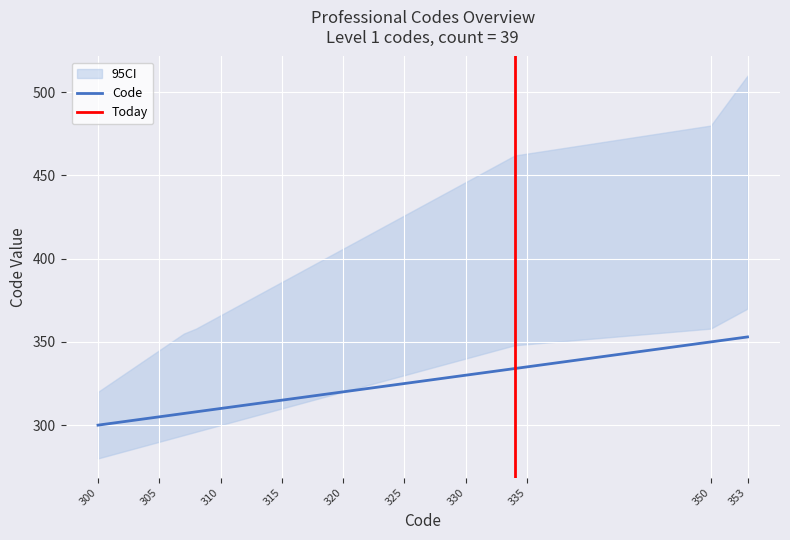

Reading left to right, transcribe all the data shown in this chart.

Code: 300=300	301=301	302=302	303=303	304=304	305=305	306=306	307=307	308=308	309=309	310=310	311=311	312=312	313=313	314=314	315=315	316=316	317=317	318=318	319=319	320=320	321=321	322=322	323=323	324=324	325=325	326=326	327=327	328=328	329=329	330=330	331=331	332=332	333=333	334=334	350=350	351=351	352=352	353=353
CI_lower: 300=280	301=282	302=284	303=286	304=288	305=290	306=292	307=294	308=296	309=298	310=300	311=302	312=304	313=306	314=308	315=310	316=312	317=314	318=316	319=318	320=320	321=322	322=324	323=326	324=328	325=330	326=332	327=334	328=336	329=338	330=340	331=342	332=344	333=346	334=348	350=358	351=362	352=366	353=370
CI_upper: 300=320	301=325	302=330	303=335	304=340	305=345	306=350	307=355	308=358	309=362	310=366	311=370	312=374	313=378	314=382	315=386	316=390	317=394	318=398	319=402	320=406	321=410	322=414	323=418	324=422	325=426	326=430	327=434	328=438	329=442	330=446	331=450	332=454	333=458	334=462	350=480	351=490	352=500	353=510